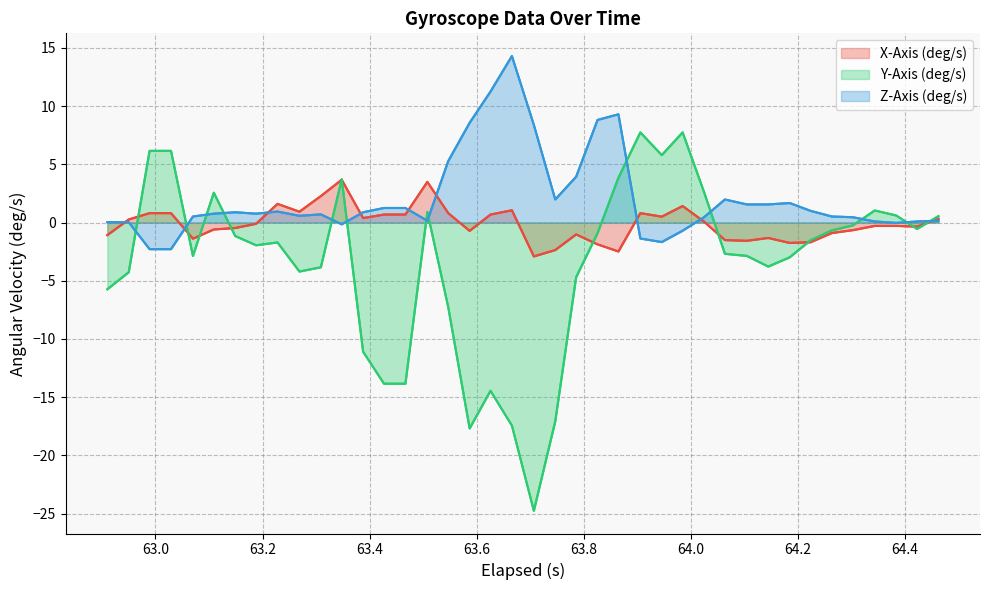

Reading left to right, what are all the values shown in this chart?

X-Axis (deg/s): -1.1	0.3	0.8	0.8	-1.4	-0.6	-0.5	-0.1	1.6	0.9	2.3	3.7	0.4	0.7	0.7	3.5	0.8	-0.7	0.7	1.1	-2.9	-2.4	-1.0	-1.9	-2.5	0.8	0.5	1.4	0.1	-1.5	-1.6	-1.3	-1.8	-1.7	-0.9	-0.7	-0.3	-0.3	-0.3	0.3
Y-Axis (deg/s): -5.7	-4.3	6.2	6.2	-2.9	2.6	-1.2	-2.0	-1.7	-4.2	-3.8	3.7	-11.1	-13.8	-13.8	0.9	-7.3	-17.7	-14.5	-17.4	-24.8	-17.1	-4.7	-0.9	3.8	7.7	5.8	7.7	2.6	-2.7	-2.9	-3.8	-3.0	-1.5	-0.7	-0.2	1.0	0.6	-0.5	0.5
Z-Axis (deg/s): 0.0	0.0	-2.3	-2.3	0.5	0.8	0.9	0.8	0.9	0.6	0.7	-0.2	0.9	1.3	1.3	0.2	5.3	8.6	11.3	14.3	8.4	2.0	3.9	8.8	9.3	-1.4	-1.7	-0.7	0.5	2.0	1.6	1.6	1.7	1.0	0.5	0.5	0.1	-0.0	0.1	0.2